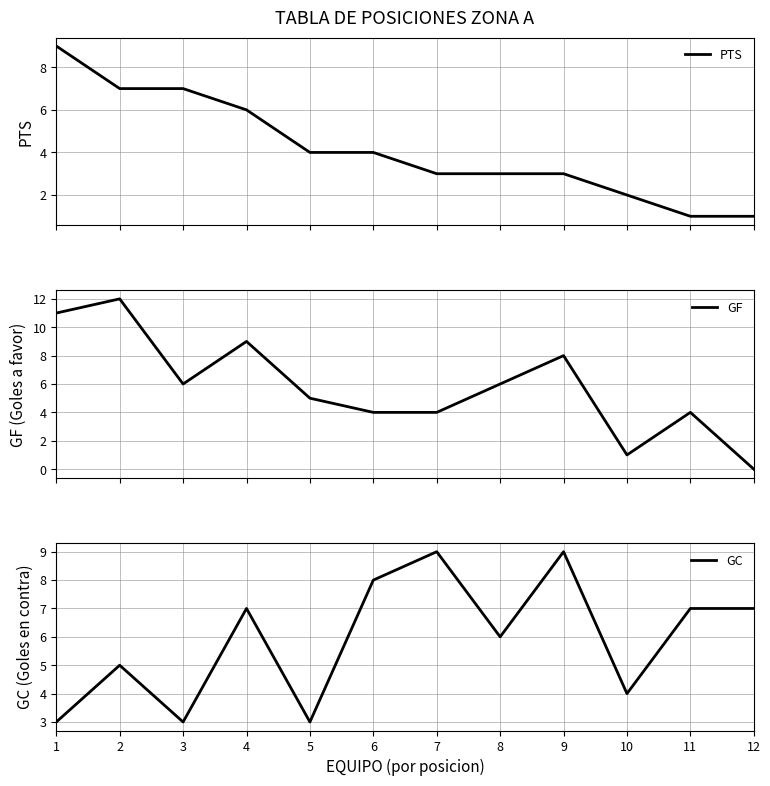

True or false: GF and PTS intersect in this chart.

True